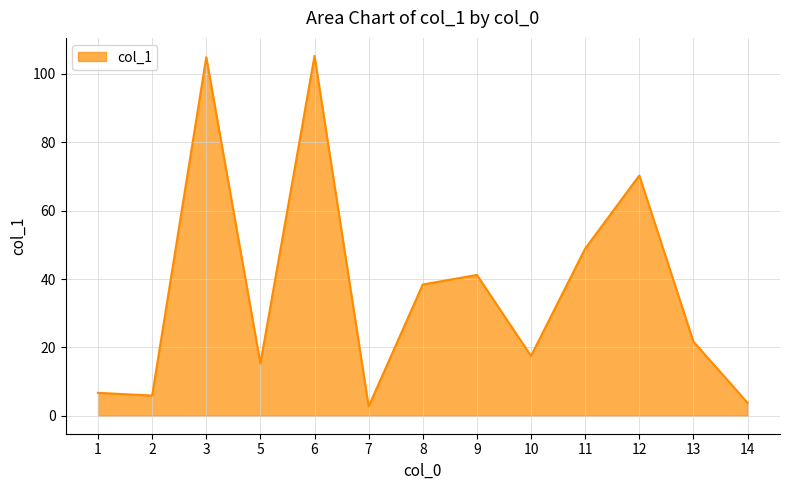

What is the smallest value displayed?

2.7